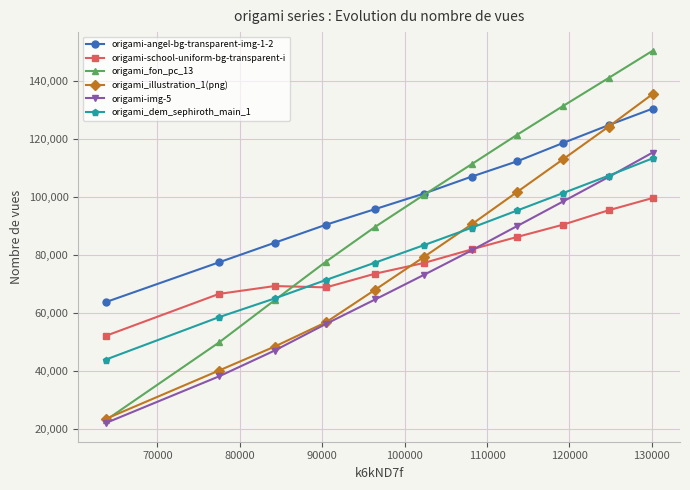

What is the value of the origami_dem_sephiroth_main_1 point at the 9th from the left?

101396